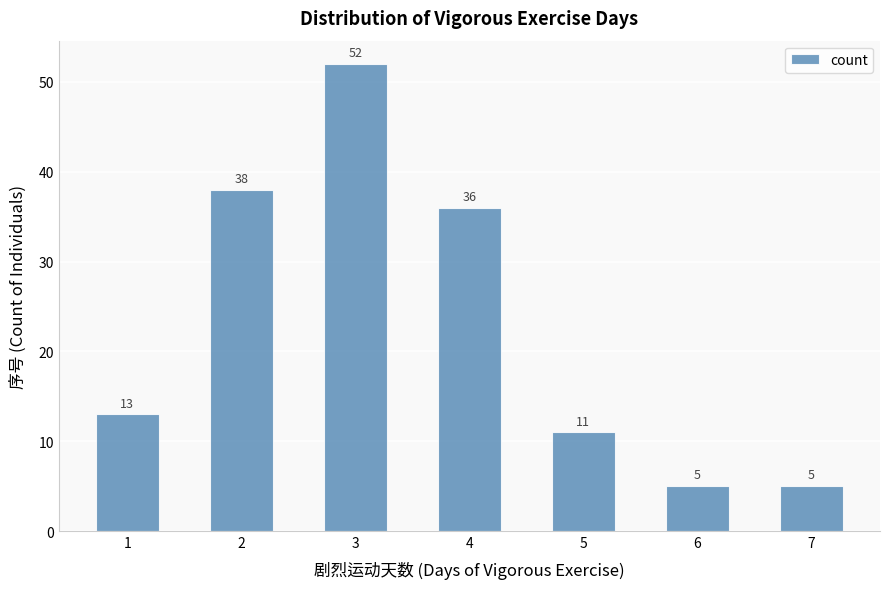

How many bars are there in total?

7